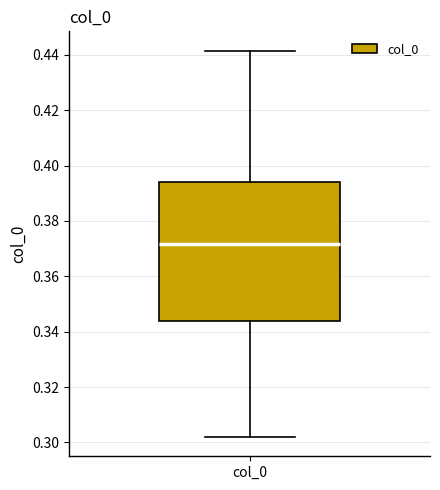

Transcribe this box plot: give where the median line is, the range the box spans, and where the two whiskers end, as read against the y-axis. The values are not printed on the chart, so give them approximately, as read against the axis.

median 0.372, box 0.344 to 0.394, whiskers 0.302 to 0.442